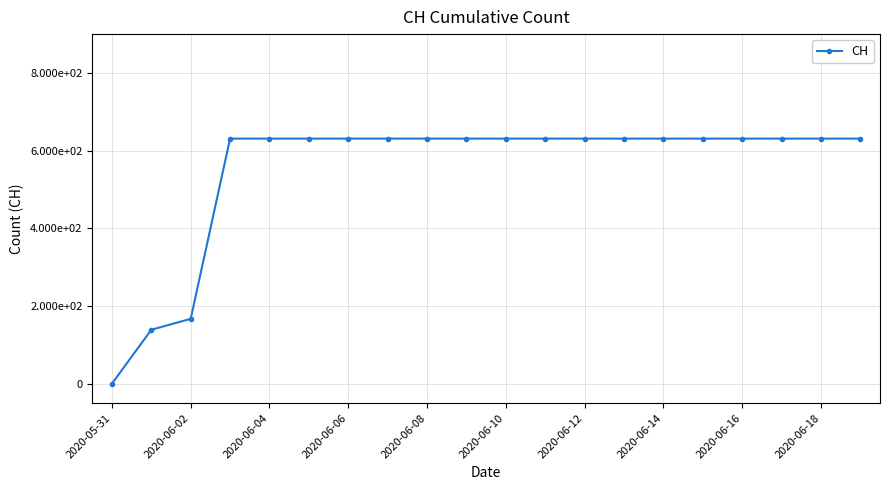

Is this an area chart (filled region under the line)?

No